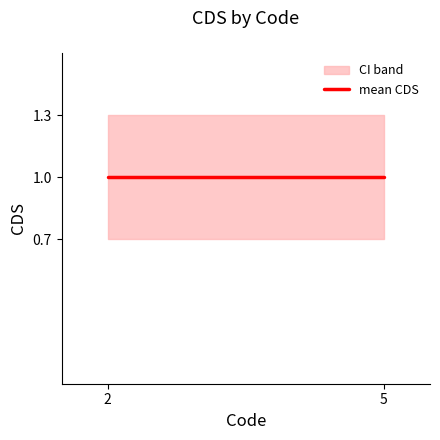

What is the minimum value shown in the chart?

0.7